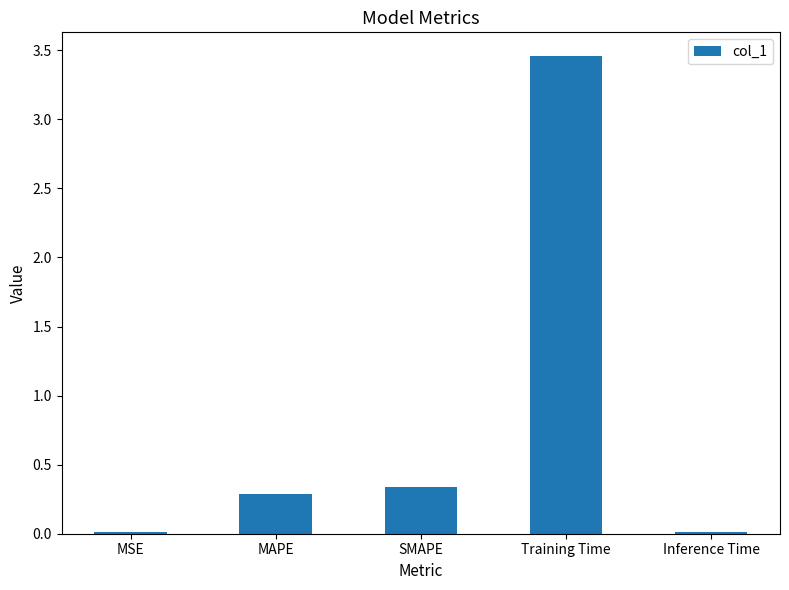

Which category has the highest value across all series?

Training Time